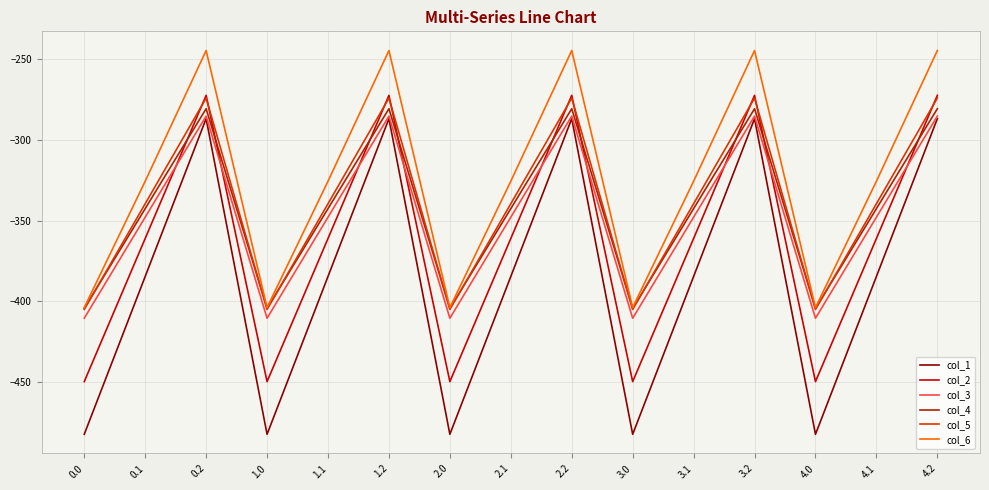

Which series has the largest range (max minus min)?

col_1